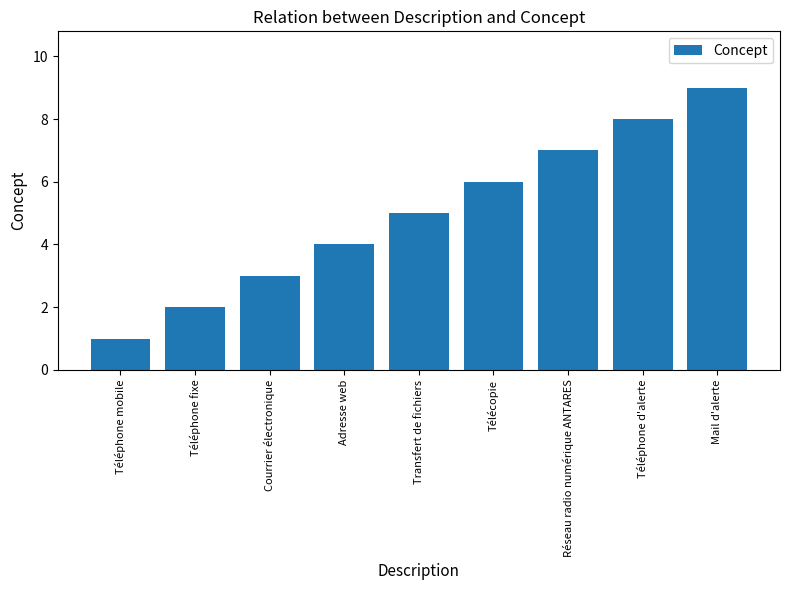

List the labels in order of value, smallest first.

Téléphone mobile, Téléphone fixe, Courrier électronique, Adresse web, Transfert de fichiers, Télécopie, Réseau radio numérique ANTARES, Téléphone d'alerte, Mail d'alerte